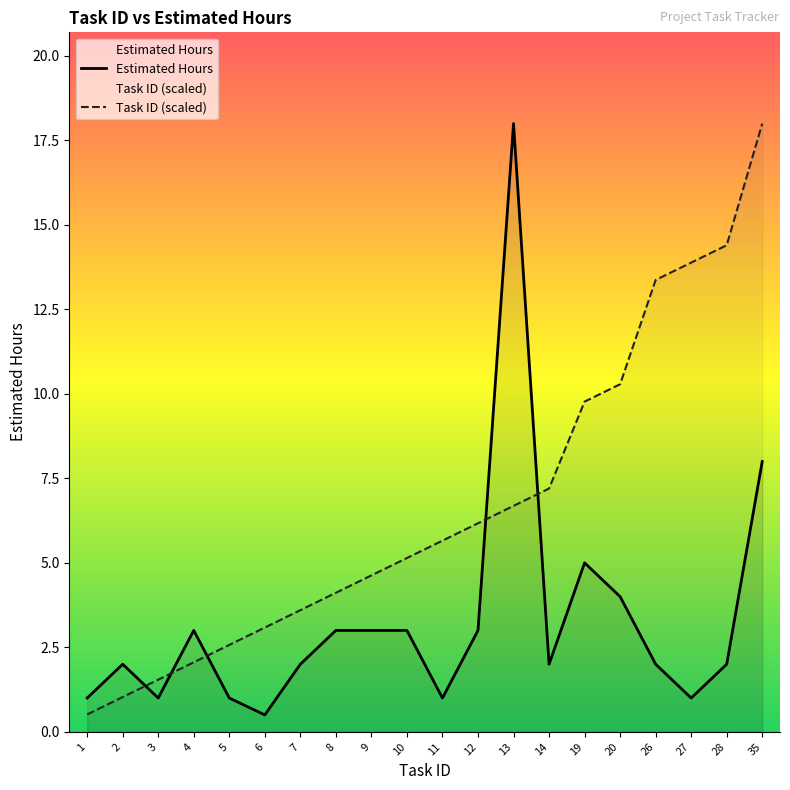

Is the value of Estimated Hours at 26 greater than the value of Task ID (scaled) at 12?

No